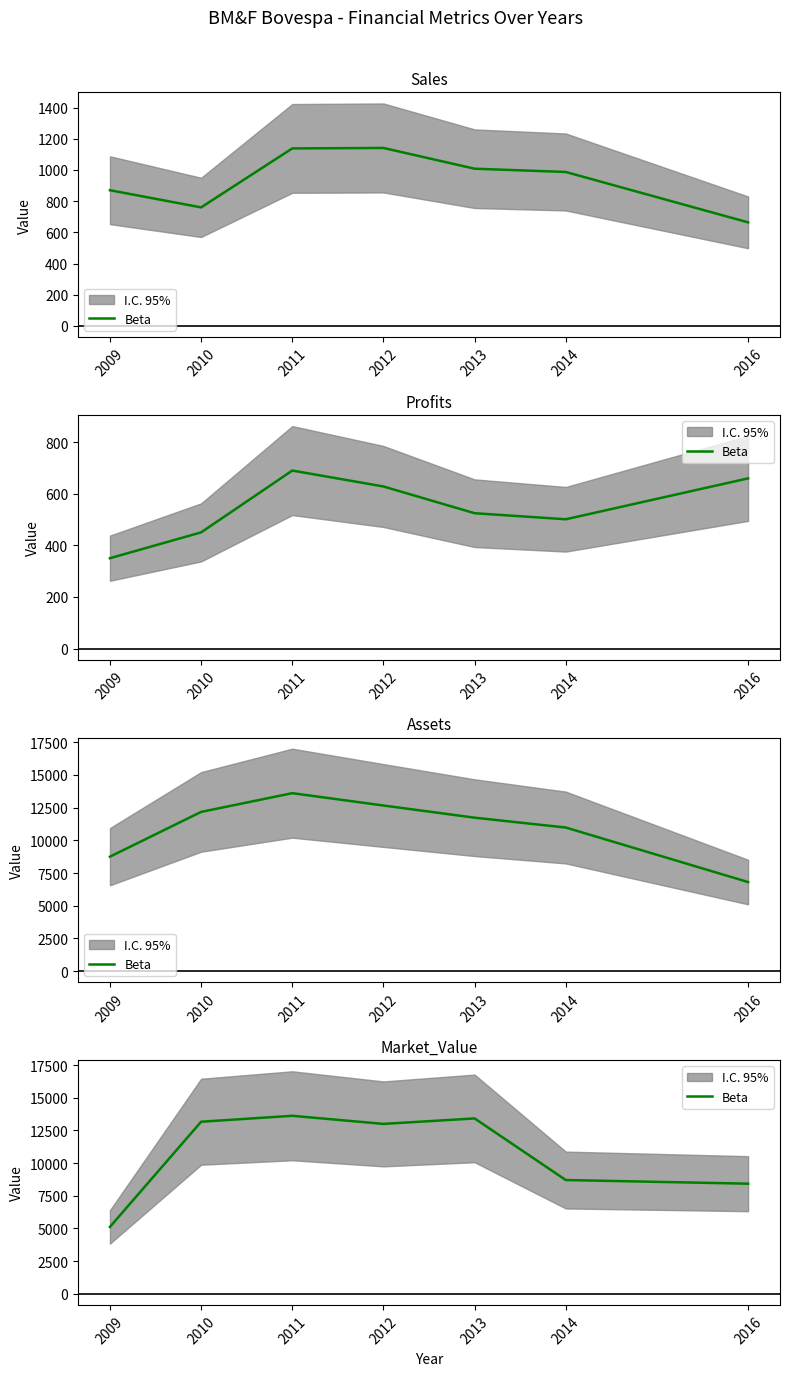

How many data points are above 13005?

3